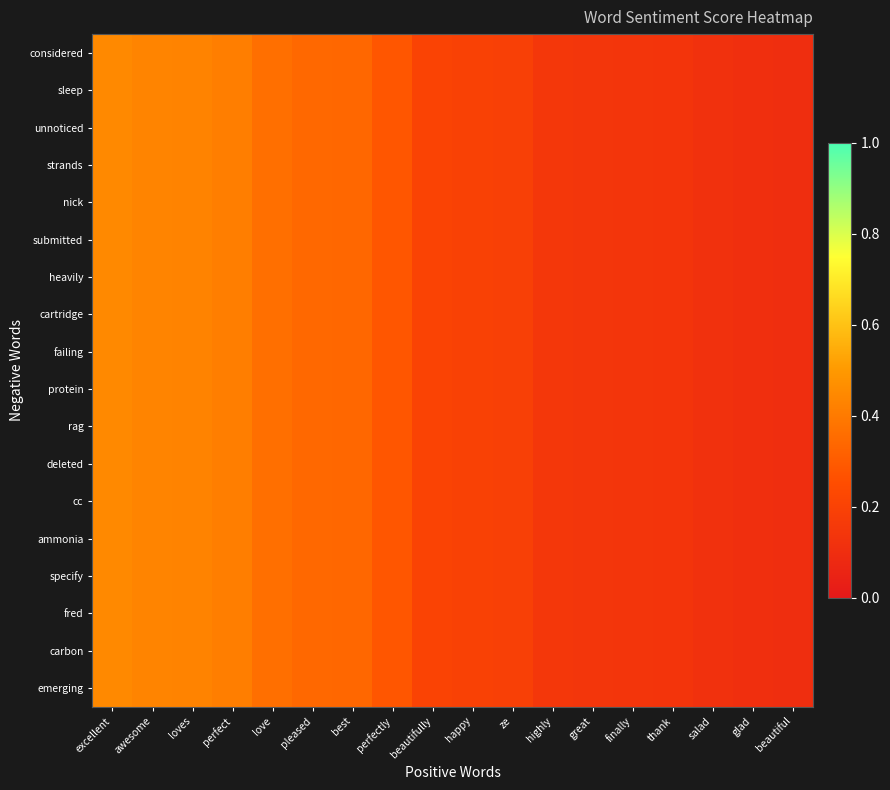

Rank the series by their maximum value, from lowest to highest.

considered, sleep, unnoticed, strands, nick, submitted, heavily, cartridge, failing, protein, rag, deleted, cc, ammonia, specify, fred, carbon, emerging